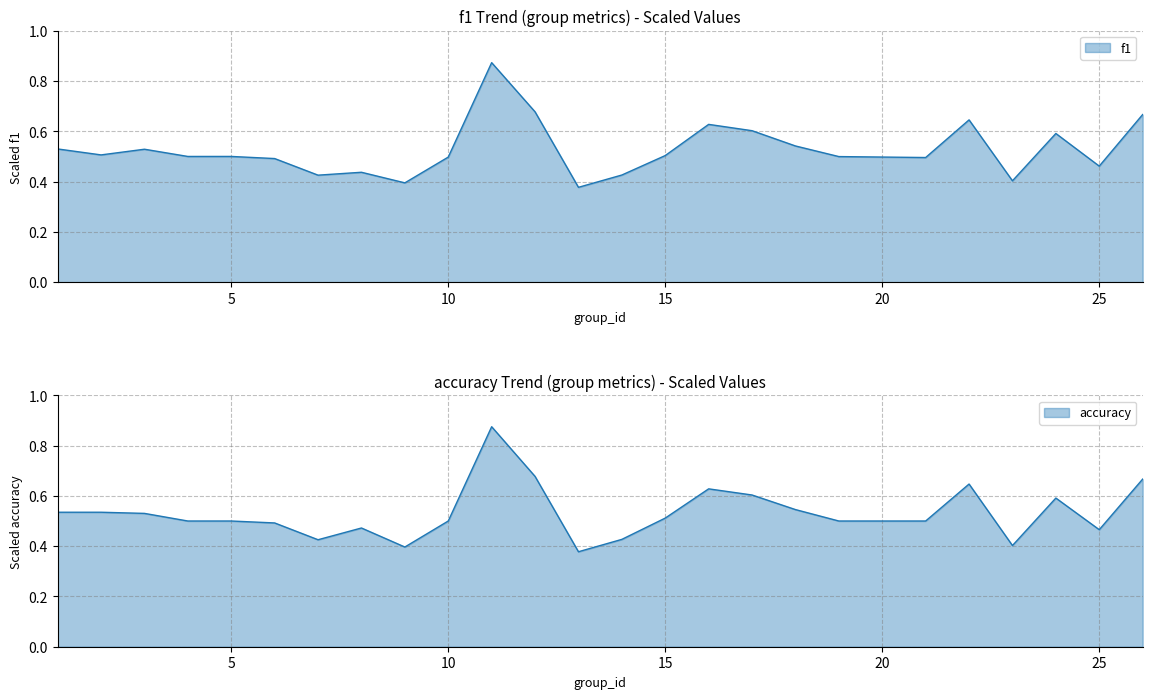

The f1 series shows 0.5 at 6. True or false?

True